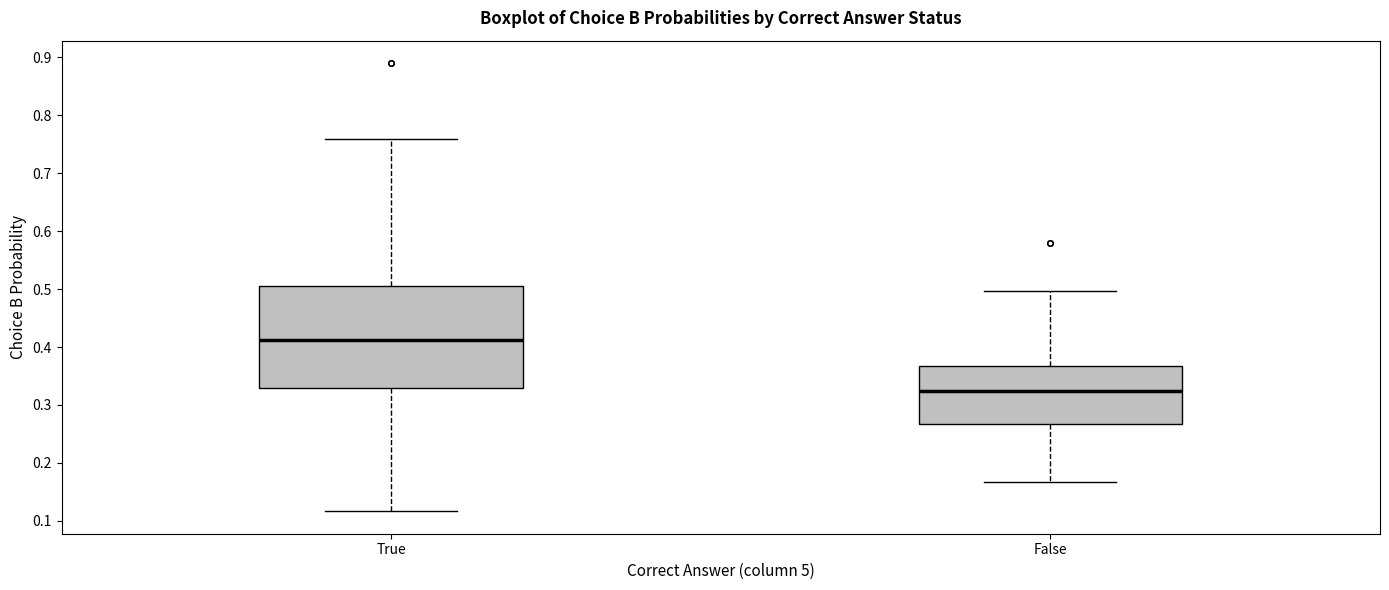

Reading left to right, read every box against the y-axis: the position of its median line, the range the box covers, and the ends of its whiskers. The values are not printed on the chart, so give them approximately, as read against the axis.

True: median 0.41, box 0.33 to 0.50, whiskers 0.12 to 0.76
False: median 0.32, box 0.27 to 0.37, whiskers 0.17 to 0.50